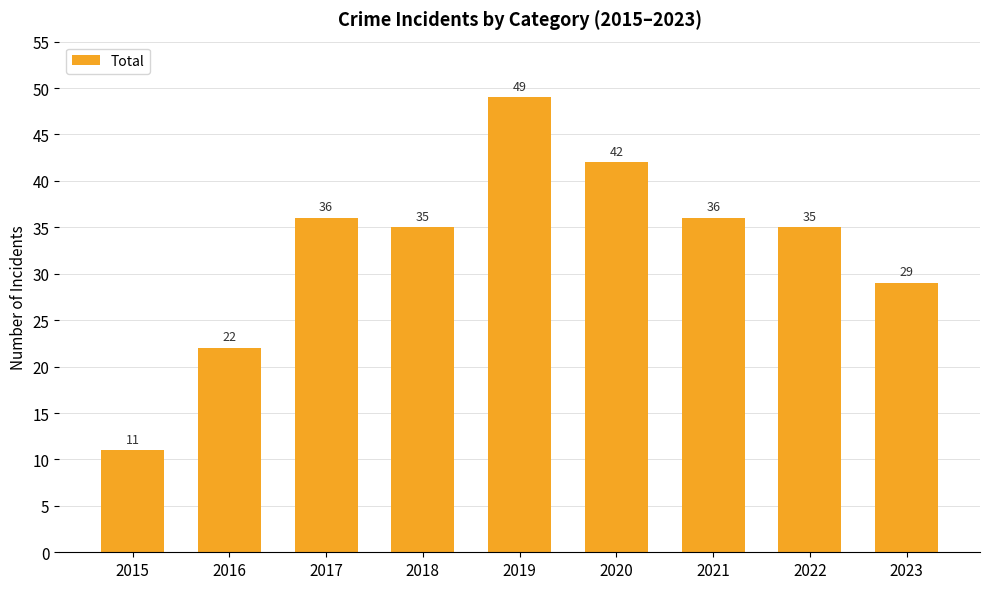

Does the chart contain any negative values?

No